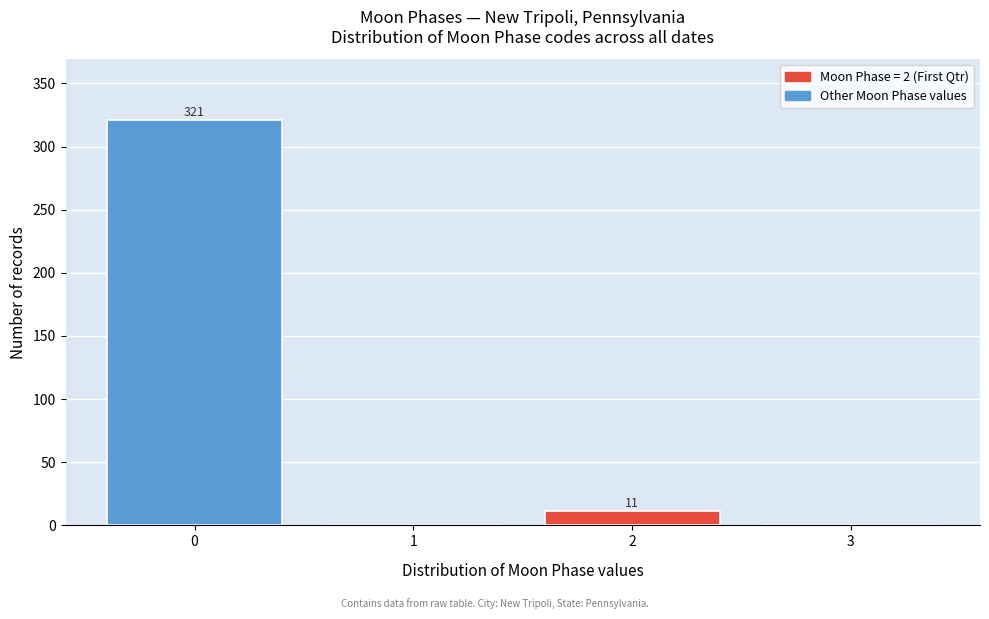

Which range on the x-axis has the tallest bar?

-0.5 to 0.5